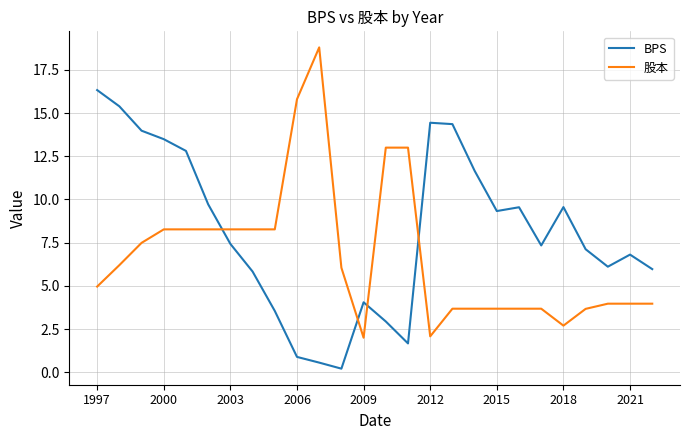

True or false: 股本 and BPS cross at least once.

True